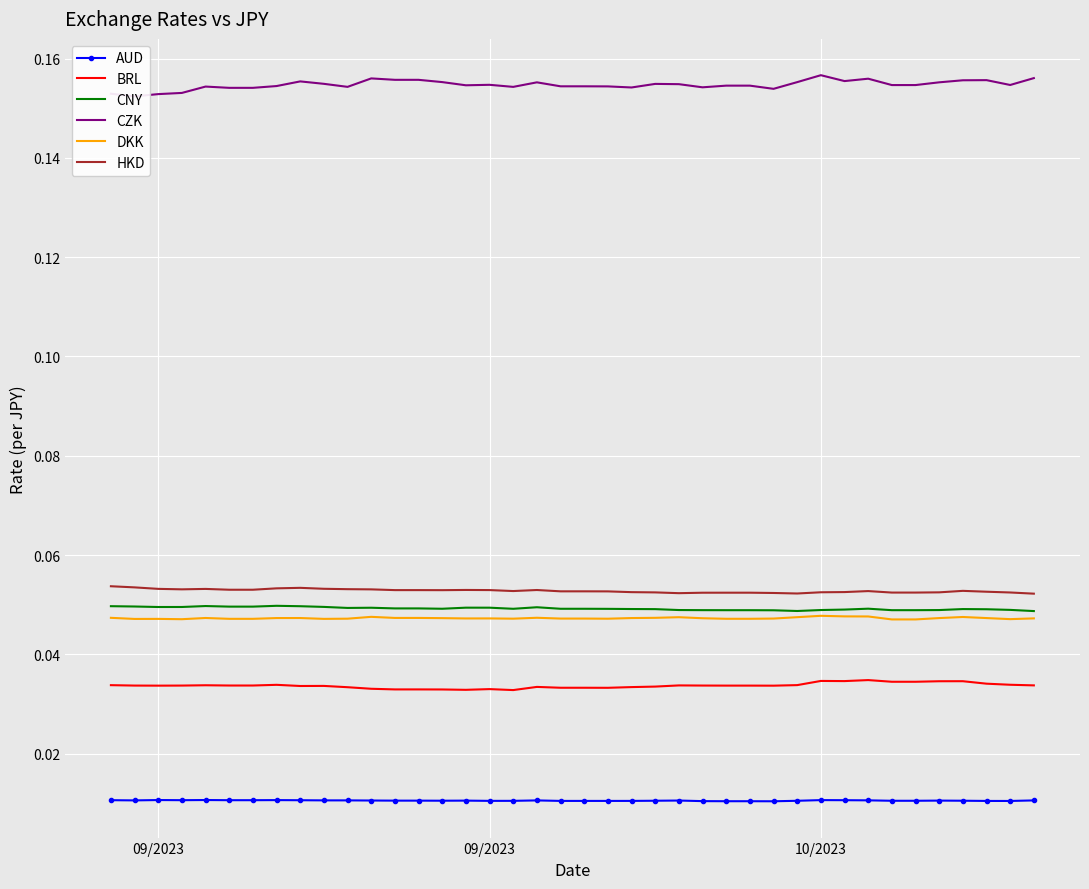

At how many categories does at least one series exceed 0?

40